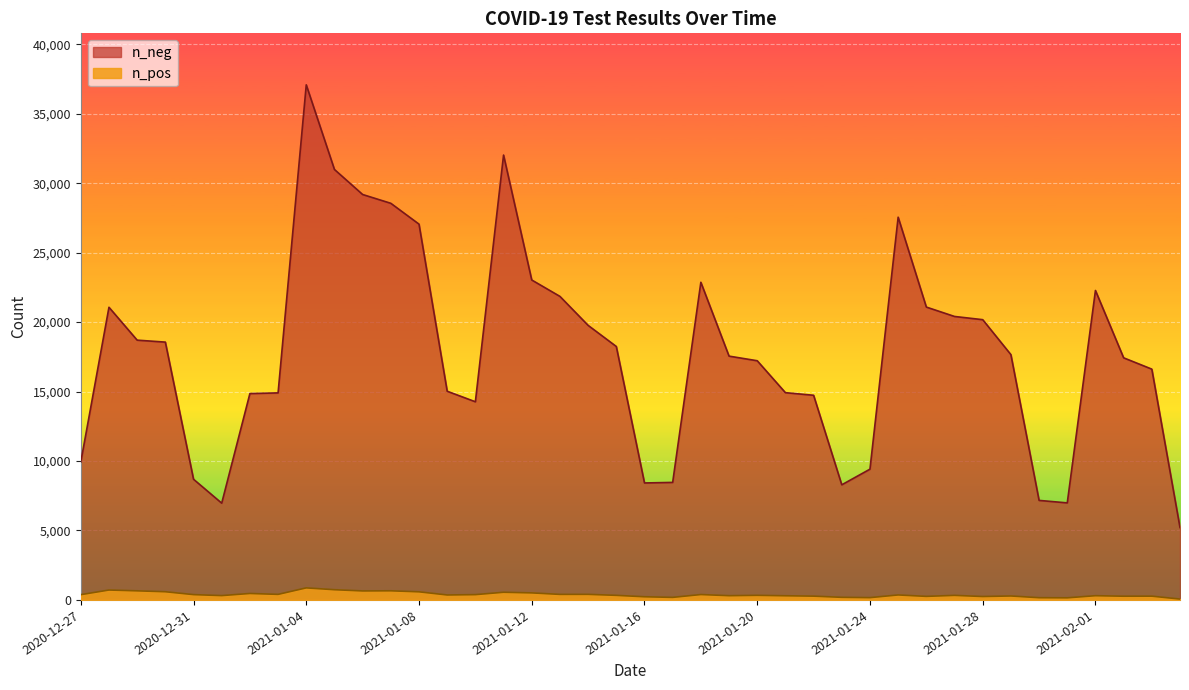

Where is n_neg nearest to the value 21143?

2021-01-26